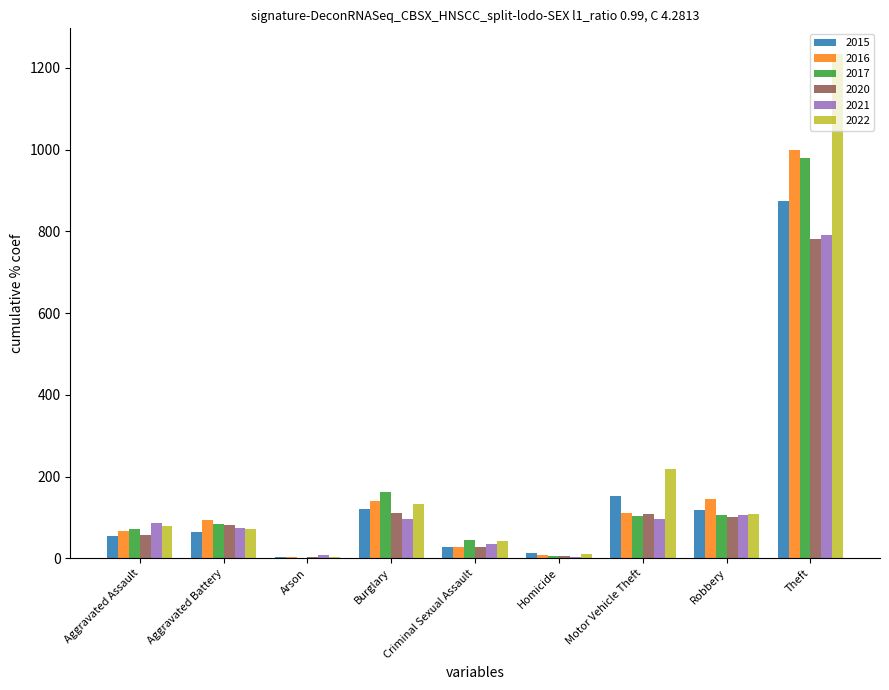

Is the value of 2021 at Motor Vehicle Theft greater than the value of 2016 at Burglary?

No